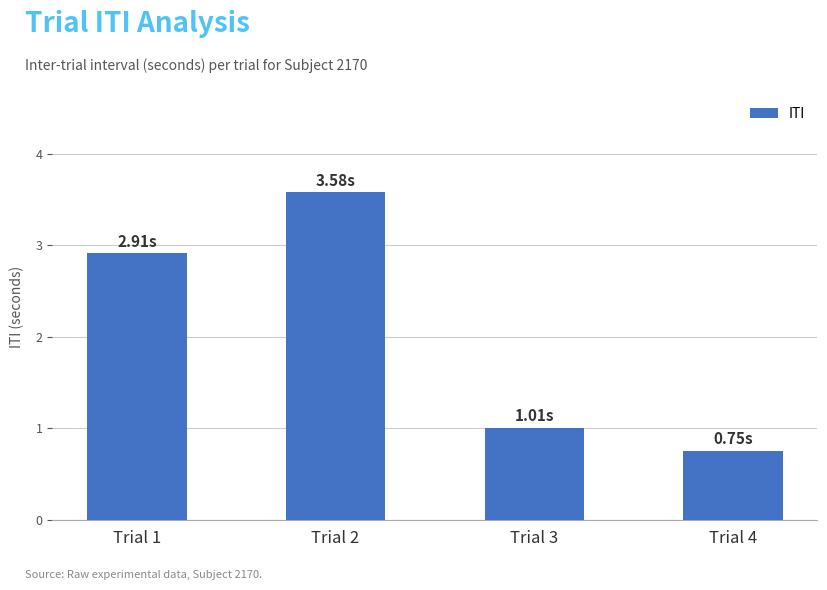

Is it true that the value at Trial 3 is 1.0?

True